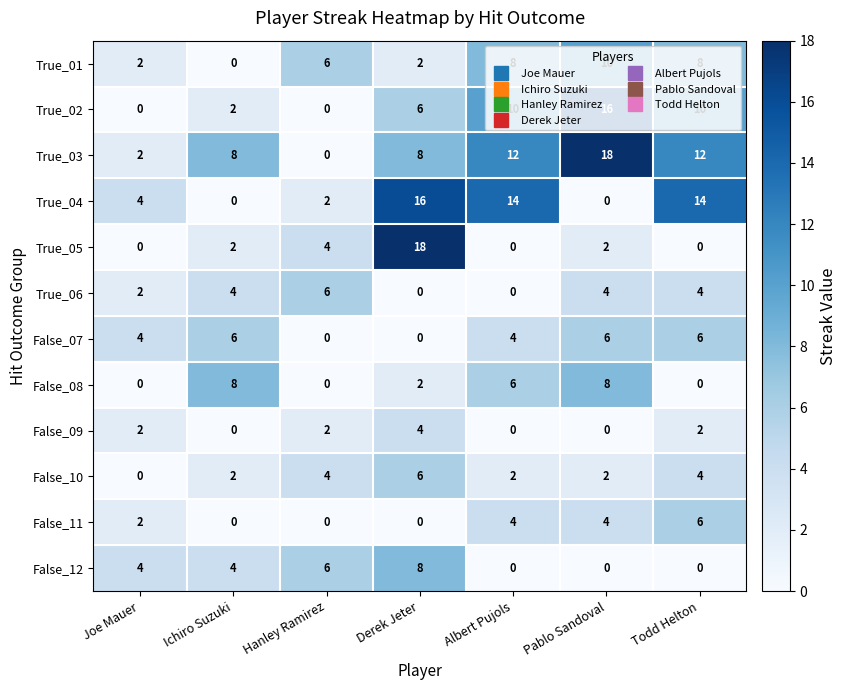

The False_07 series shows 10 at Ichiro Suzuki. True or false?

False